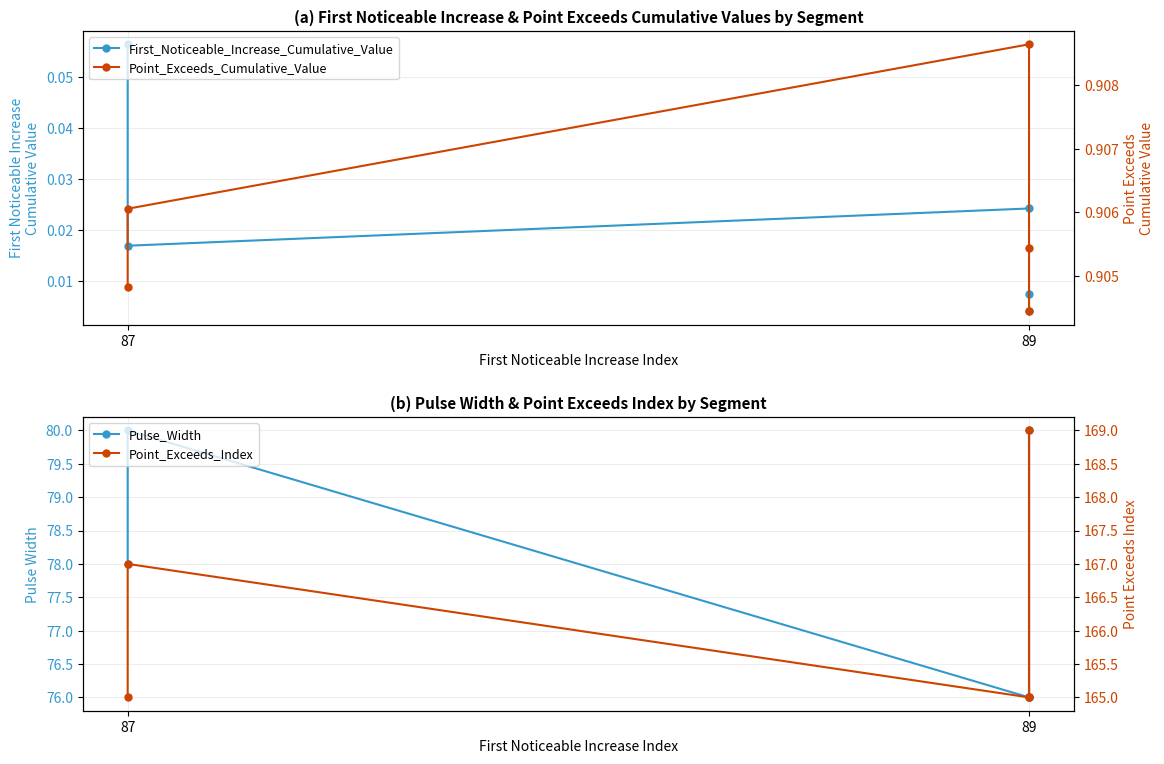

True or false: First_Noticeable_Increase_Cumulative_Value and Point_Exceeds_Cumulative_Value cross at least once.

False